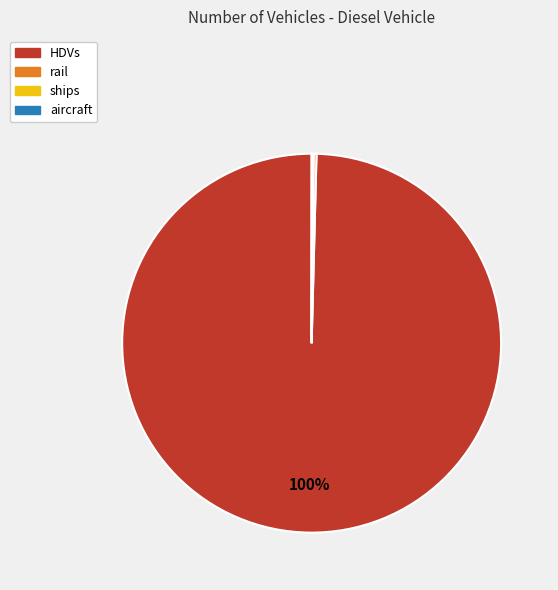

What percentage is the HDVs slice, to the nearest percent?

100%